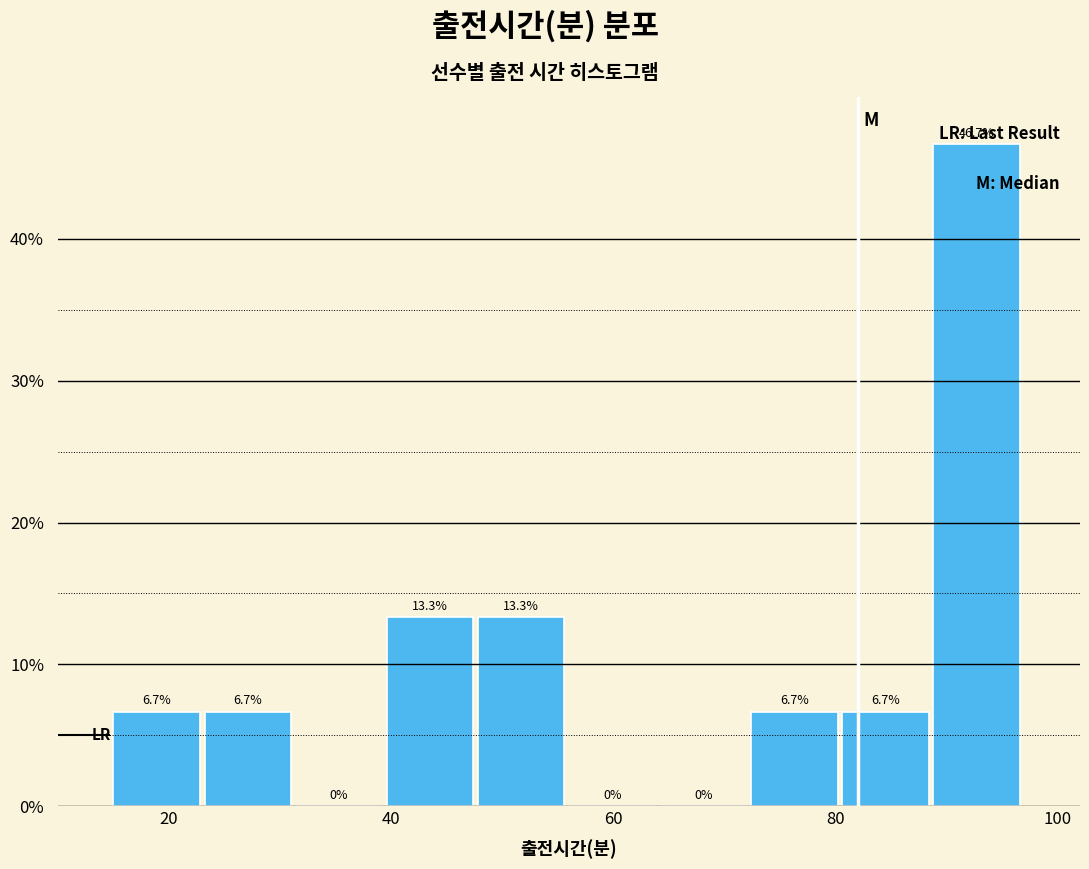

Reading left to right, transcribe this chart: for each bar, give the range it covers on the x-axis and its height. The bar edges are not printed on the chart, so give them approximately, as read against the axis.

15.0 to 23.2: 6.7
23.2 to 31.4: 6.7
31.4 to 39.6: 0.0
39.6 to 47.8: 13.3
47.8 to 56.0: 13.3
56.0 to 64.2: 0.0
64.2 to 72.4: 0.0
72.4 to 80.6: 6.7
80.6 to 88.8: 6.7
88.8 to 97.0: 46.7